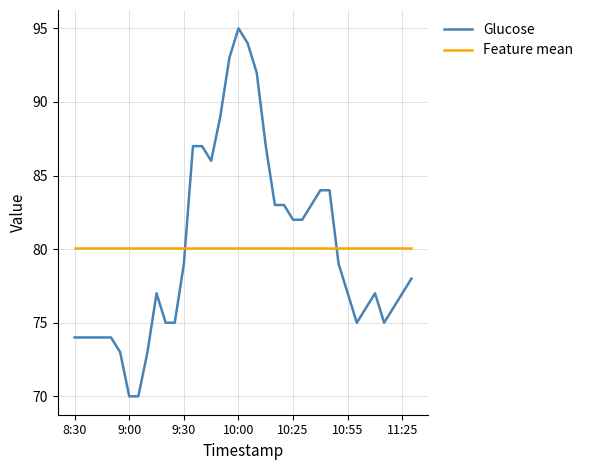

Reading left to right, list all the values displayed in this chart.

Glucose: 74.0	74.0	74.0	74.0	74.0	73.0	70.0	70.0	73.0	77.0	75.0	75.0	79.0	87.0	87.0	86.0	89.0	93.0	95.0	94.0	92.0	87.0	83.0	83.0	82.0	82.0	83.0	84.0	84.0	79.0	77.0	75.0	76.0	77.0	75.0	76.0	77.0	78.0
Feature mean: 80.1	80.1	80.1	80.1	80.1	80.1	80.1	80.1	80.1	80.1	80.1	80.1	80.1	80.1	80.1	80.1	80.1	80.1	80.1	80.1	80.1	80.1	80.1	80.1	80.1	80.1	80.1	80.1	80.1	80.1	80.1	80.1	80.1	80.1	80.1	80.1	80.1	80.1